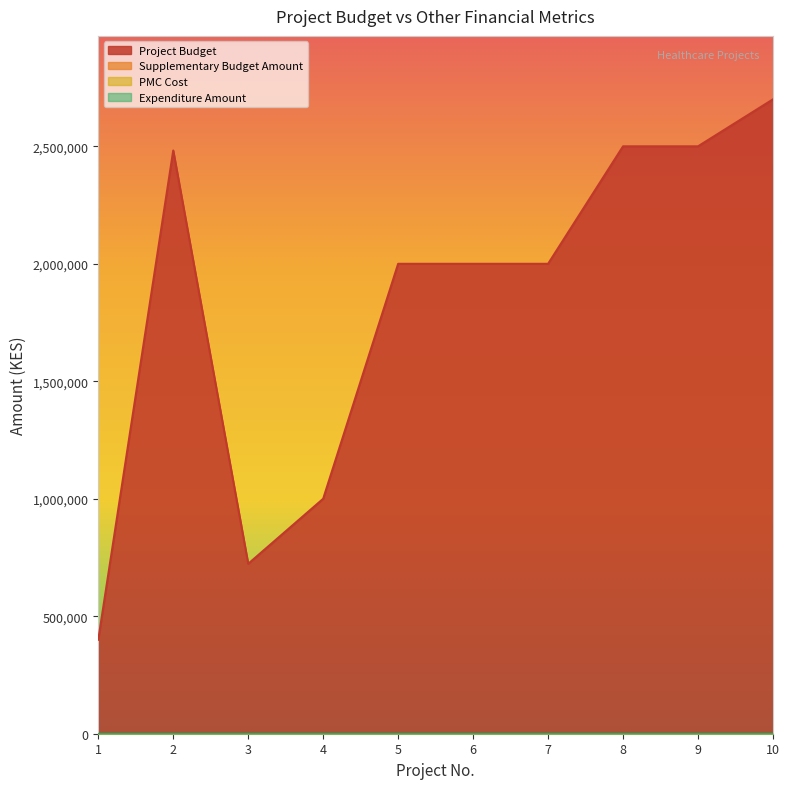

What is the difference between the highest and lowest values at 3?

723228